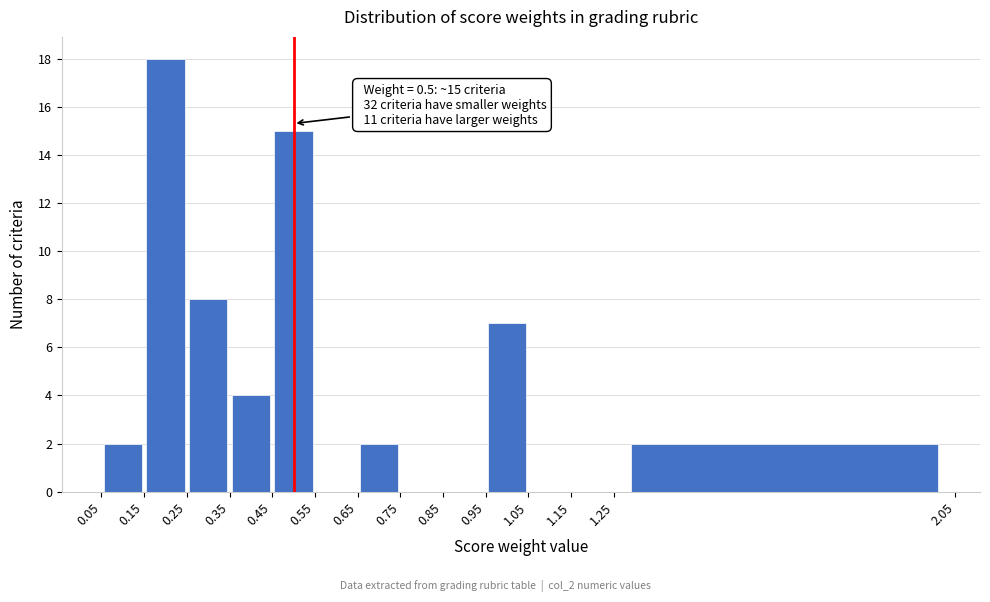

Which range on the x-axis has the tallest bar?

0.15 to 0.25